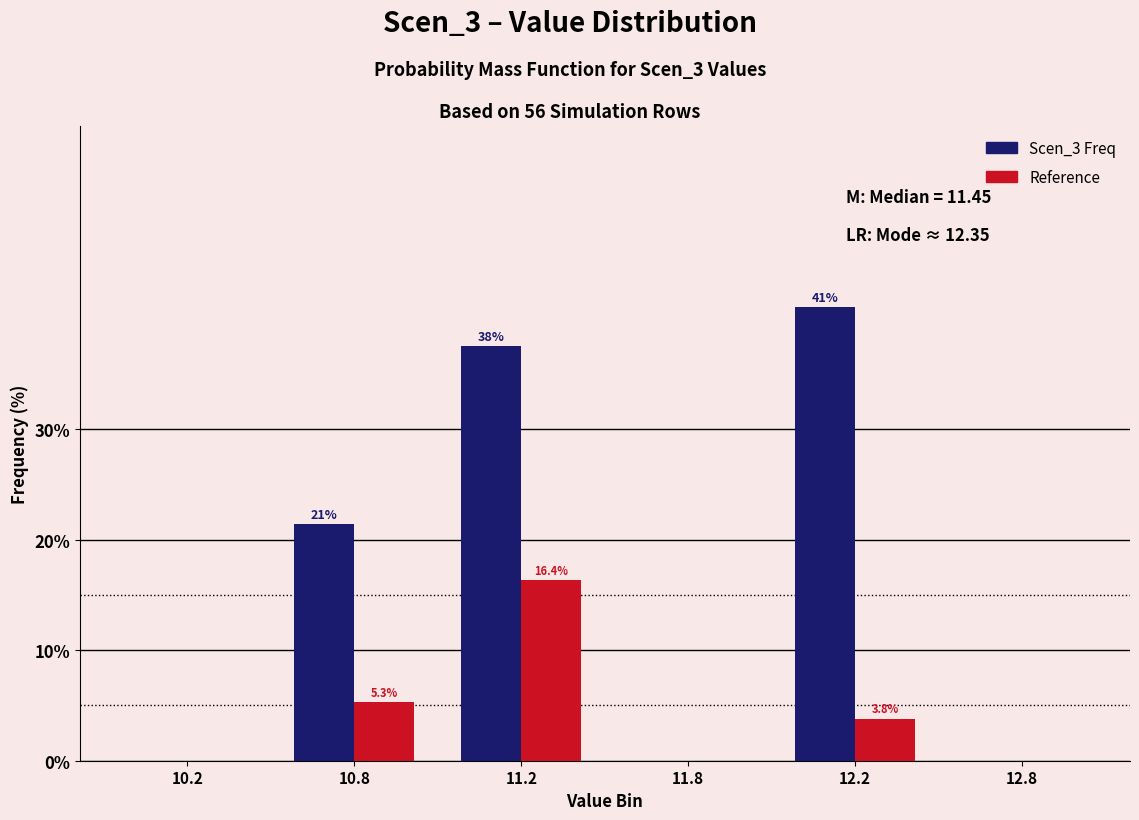

What is the maximum value shown in the chart?

41.1